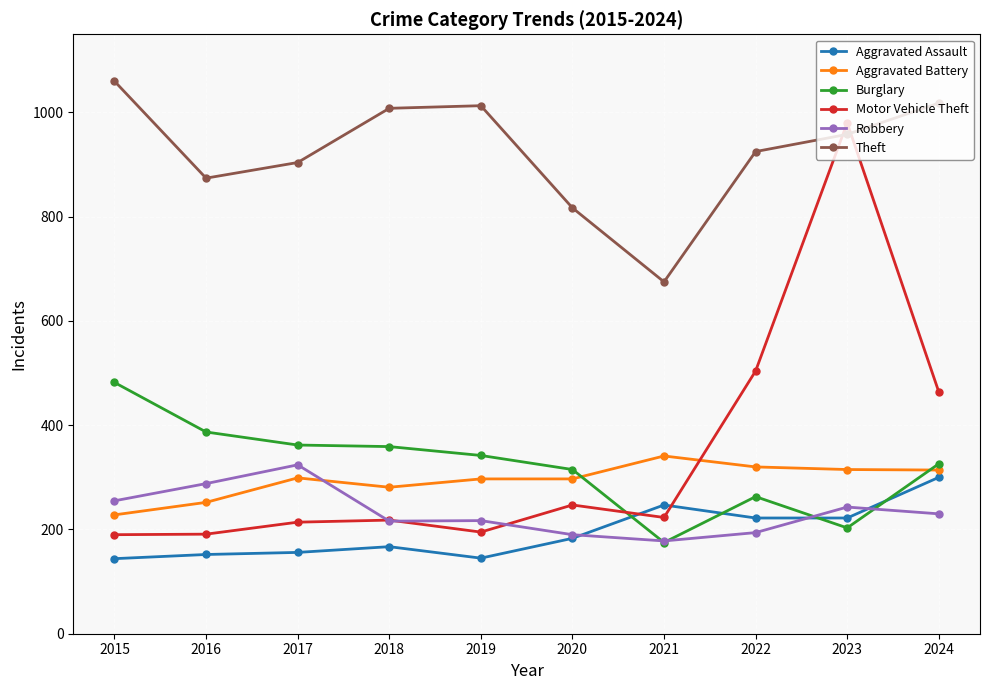

What is the spread (max minus min) of values at 2023?

777